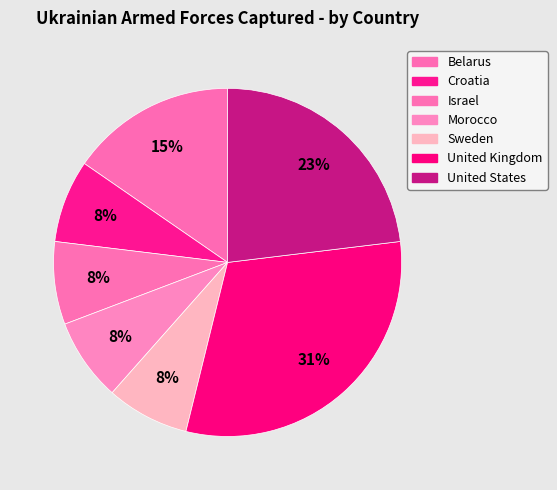

How many segments does this pie chart have?

7